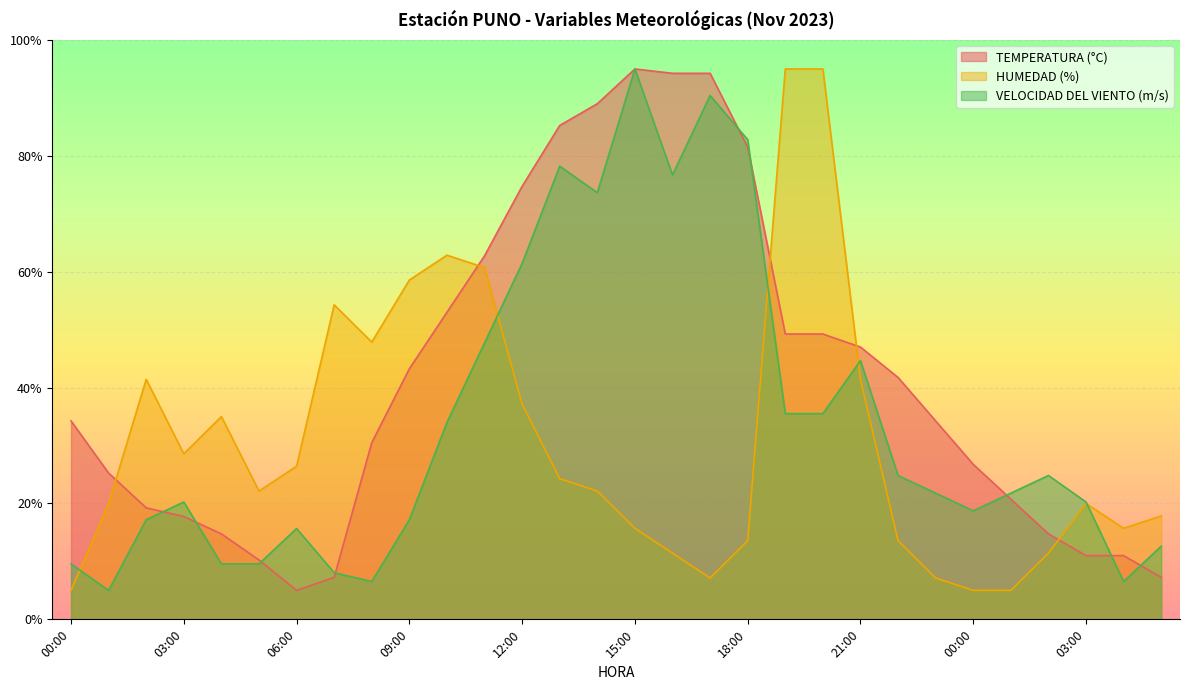

What is the average value of the TEMPERATURA (°C) series?

41.7